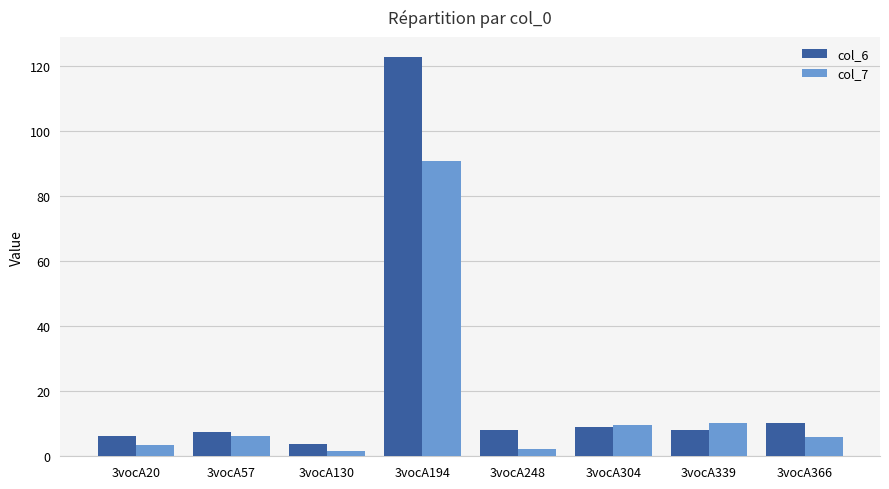

Is it true that col_7 equals 142.4 at 3vocA194?

False